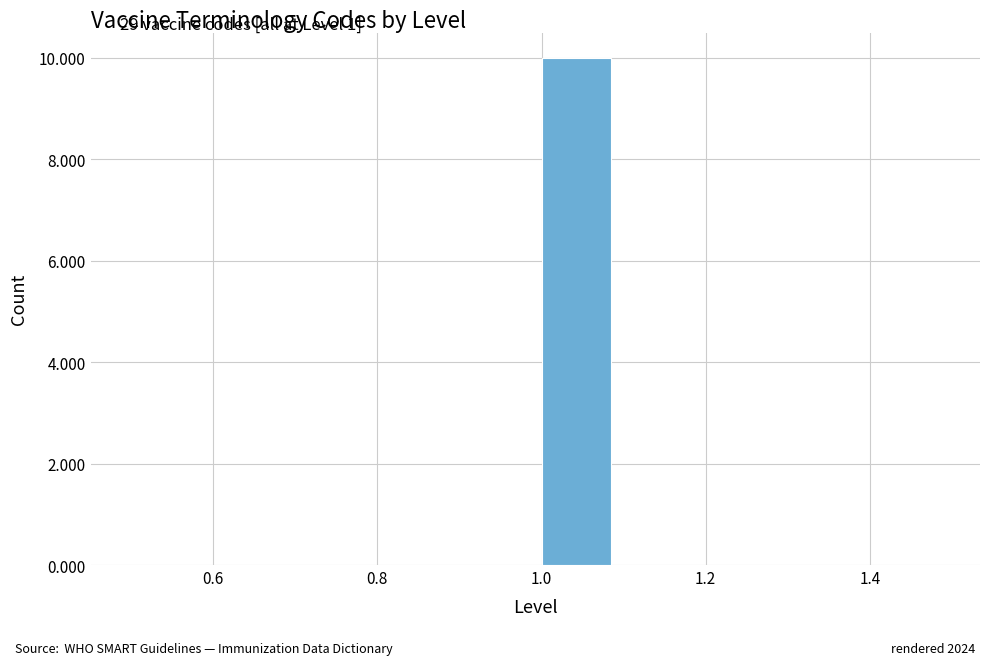

Reading left to right, list every bar in this chart as the range it spans on the x-axis followed by its height. The values are not printed on the chart, so give them approximately, as read against the axis.

0.5 to 0.6: 0
0.6 to 0.7: 0
0.7 to 0.8: 0
0.8 to 0.9: 0
0.9 to 1.0: 0
1.0 to 1.1: 10
1.1 to 1.2: 0
1.2 to 1.3: 0
1.3 to 1.4: 0
1.4 to 1.5: 0